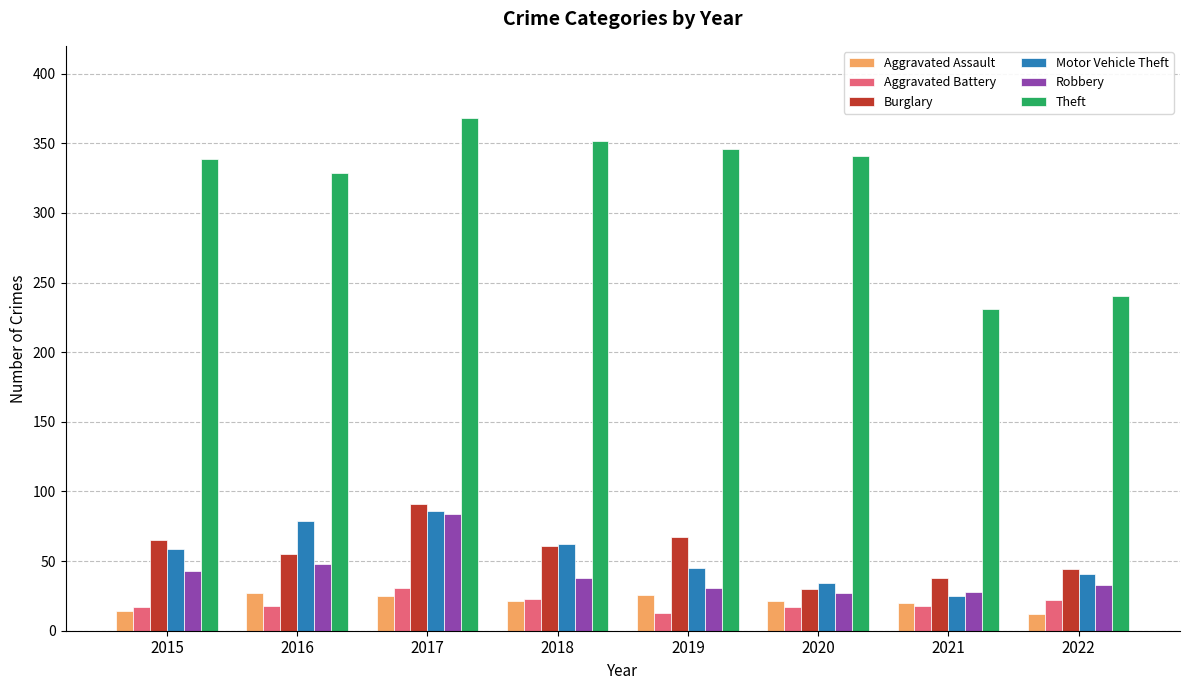

What is the total value across all series at 2020?

470